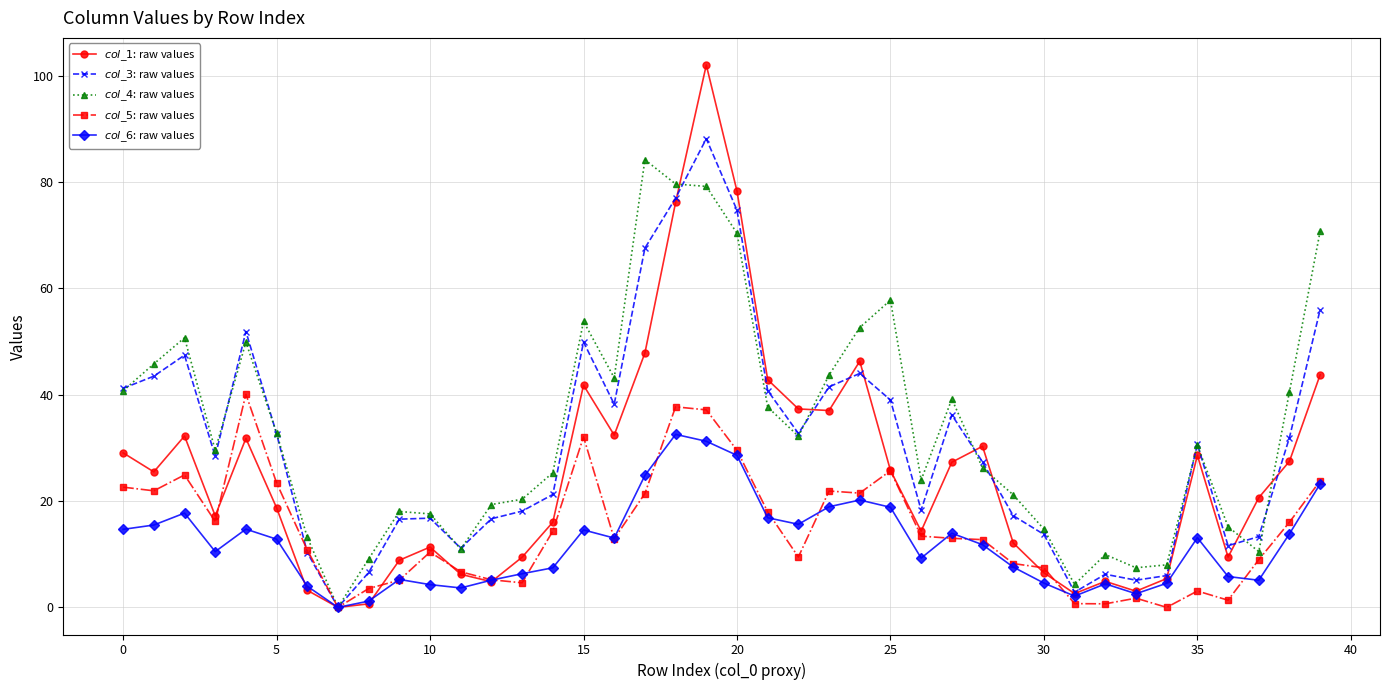

How many lines are shown in the chart?

5